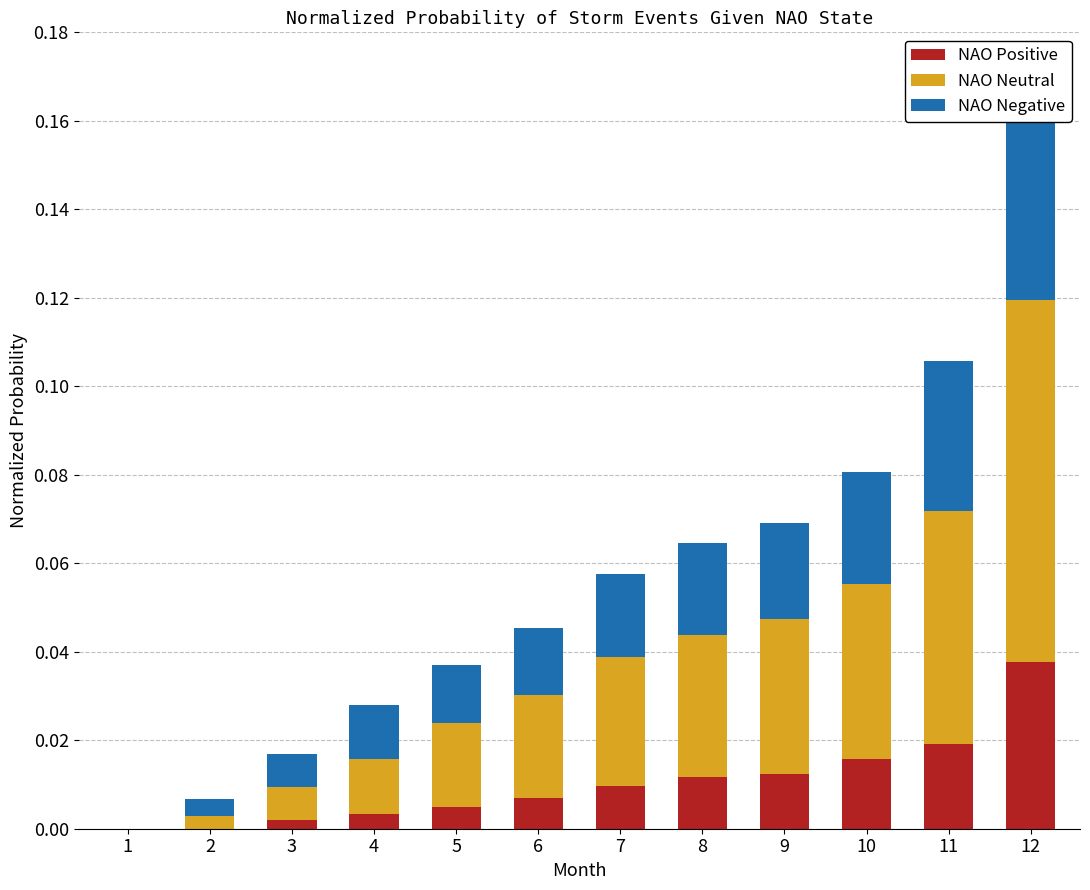

The NAO Negative series shows 0.0 at 9. True or false?

True